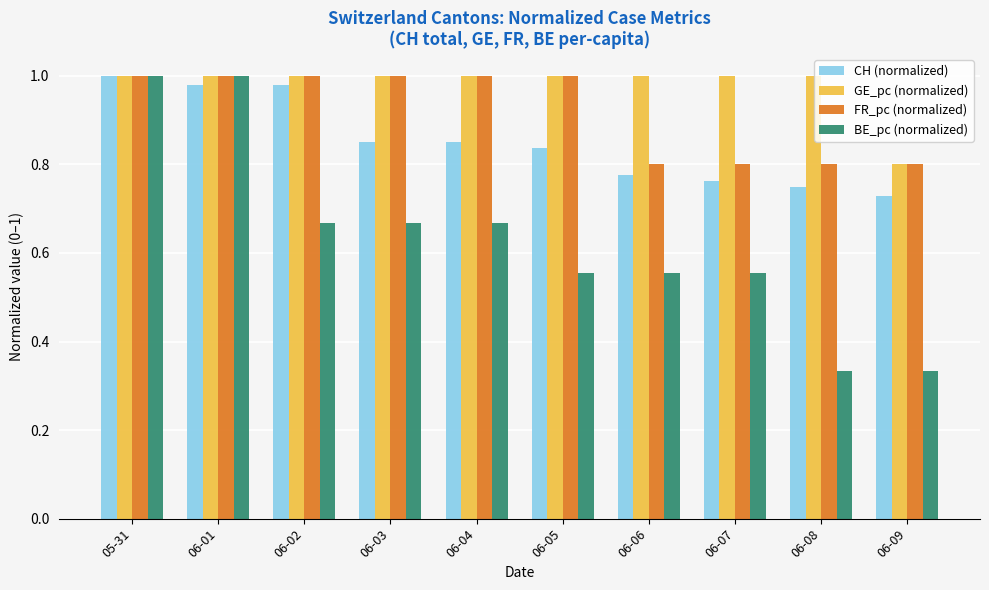

True or false: BE_pc (normalized) has a value of 0.8 at 06-05.

False